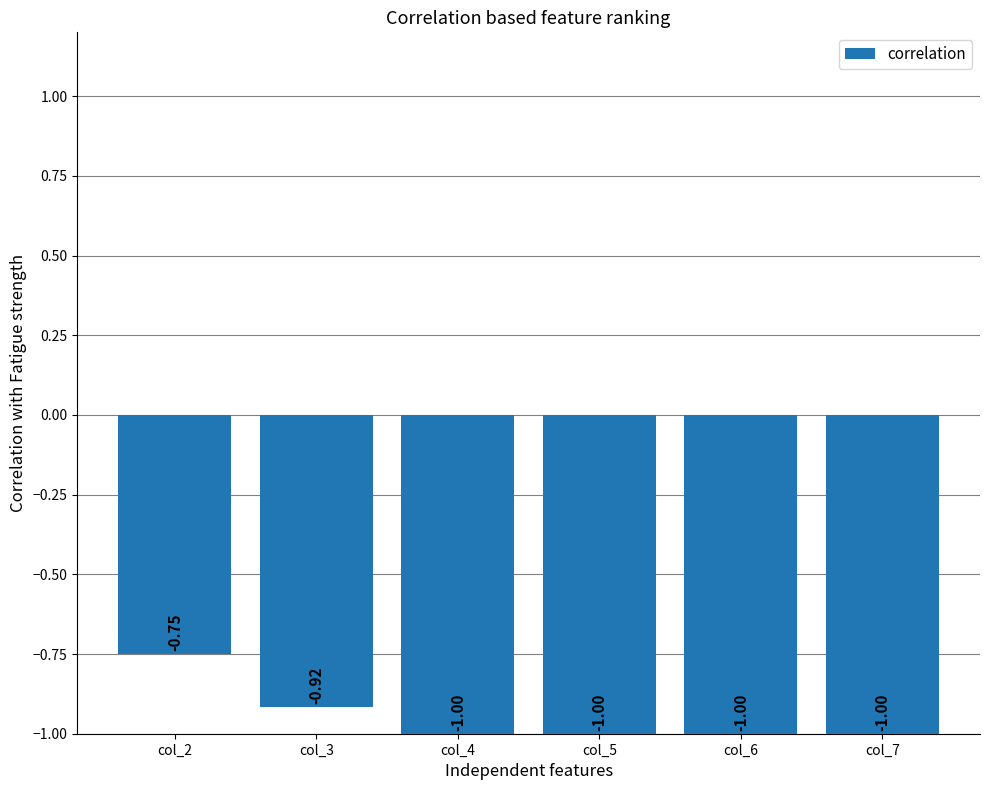

What is the minimum value shown in the chart?

-1.0